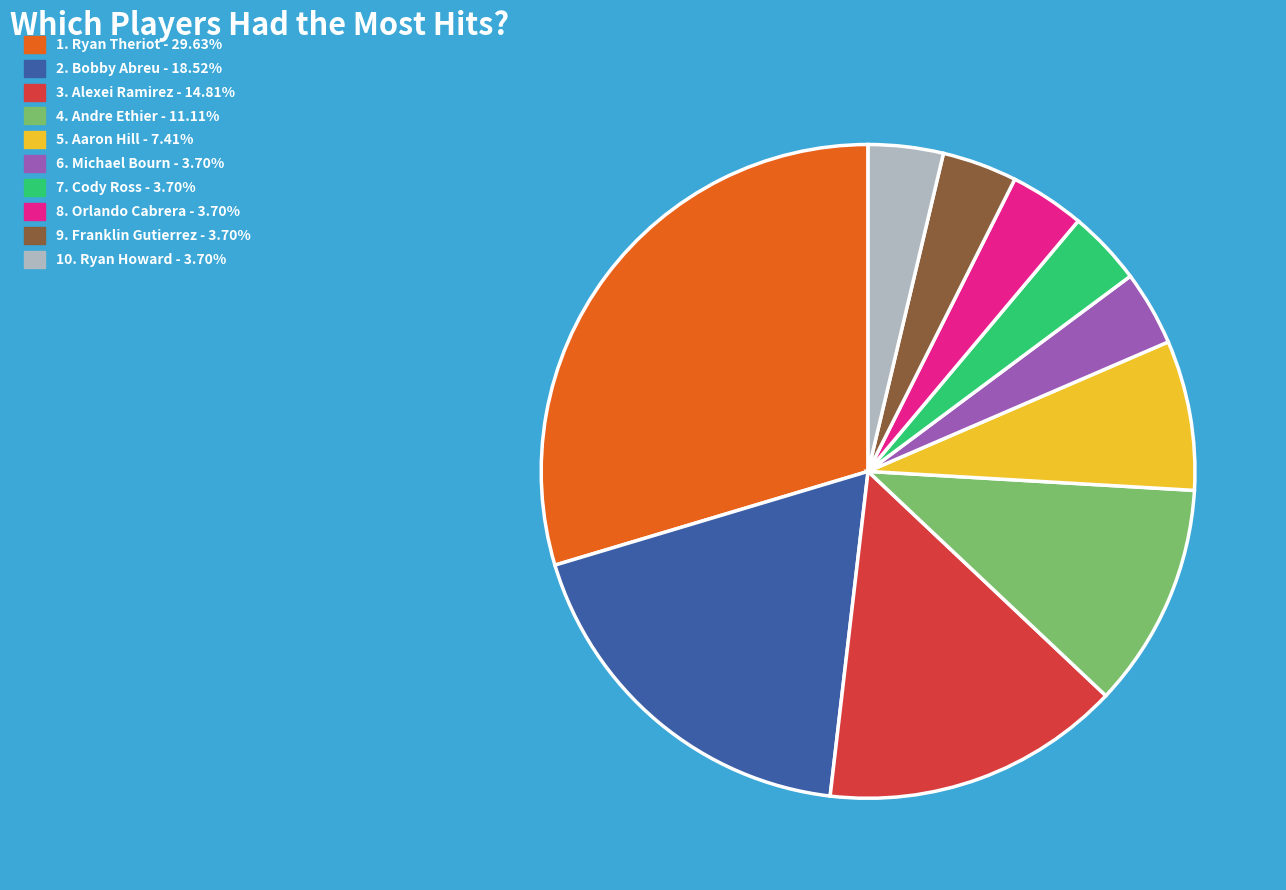

Does any single category account for the majority?

No